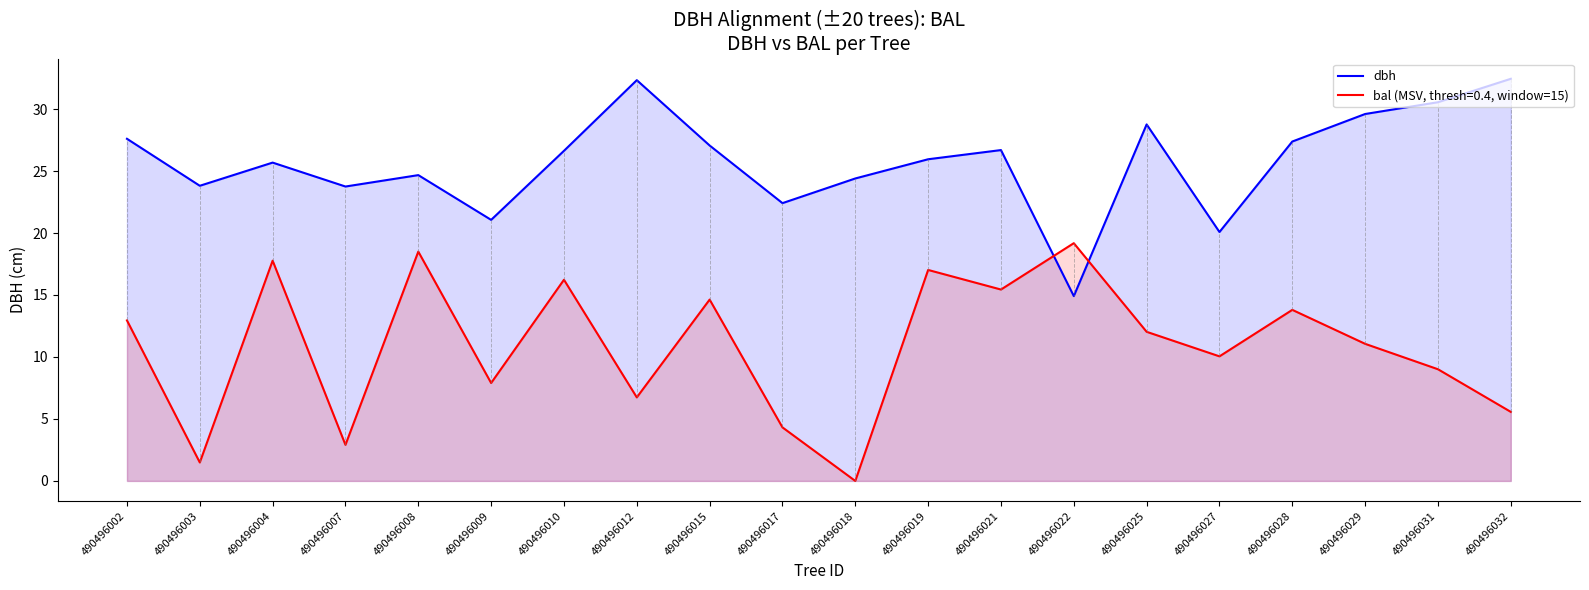

Is it true that the value at 490496015 is 39.1?

False